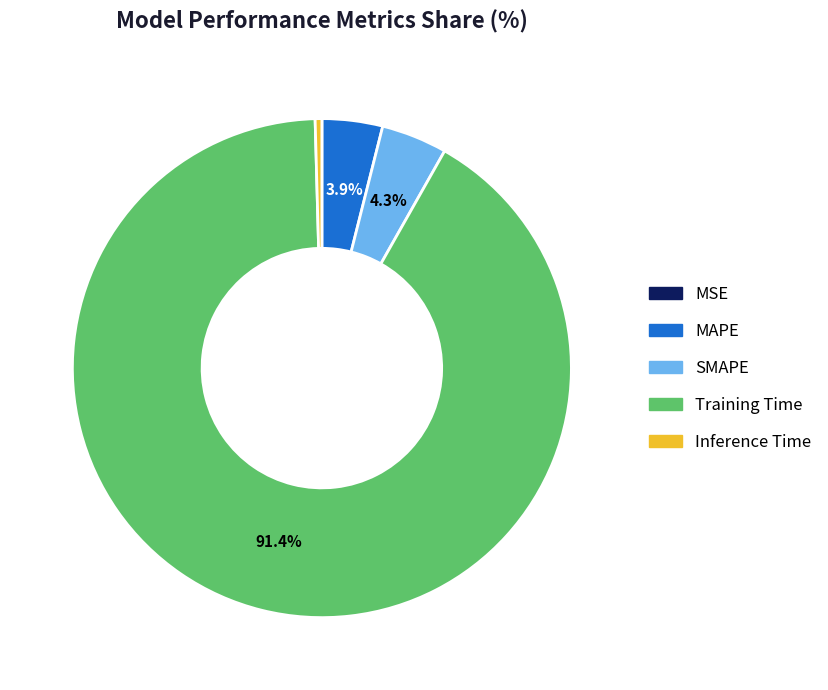

Which has a higher value, SMAPE or Inference Time?

SMAPE